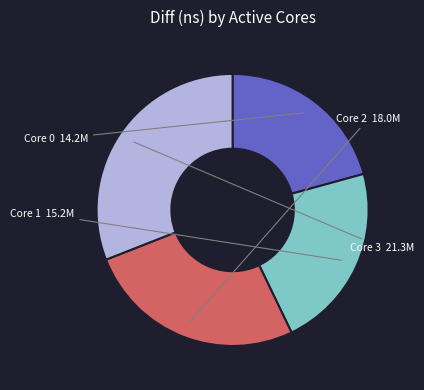

Combined, do Core 1 and Core 3 account for over 50%?

Yes